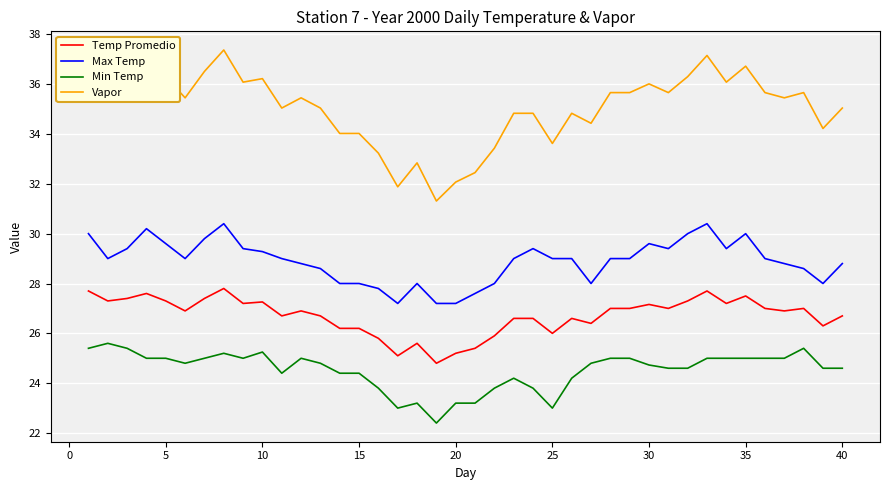

True or false: Vapor and Max Temp cross at least once.

False